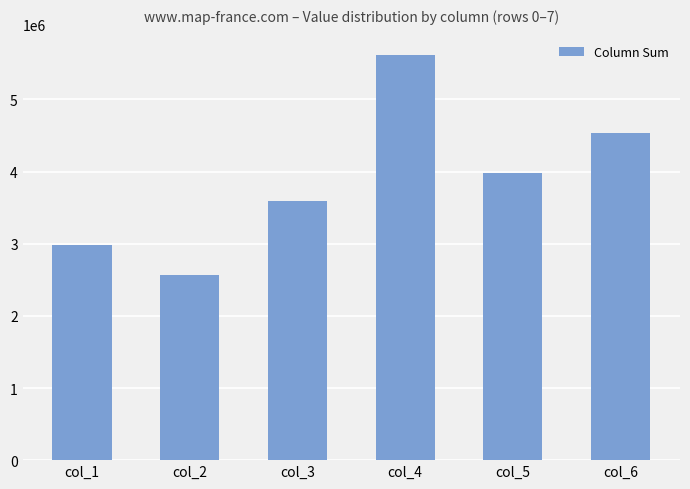

List the labels in order of value, smallest first.

col_2, col_1, col_3, col_5, col_6, col_4